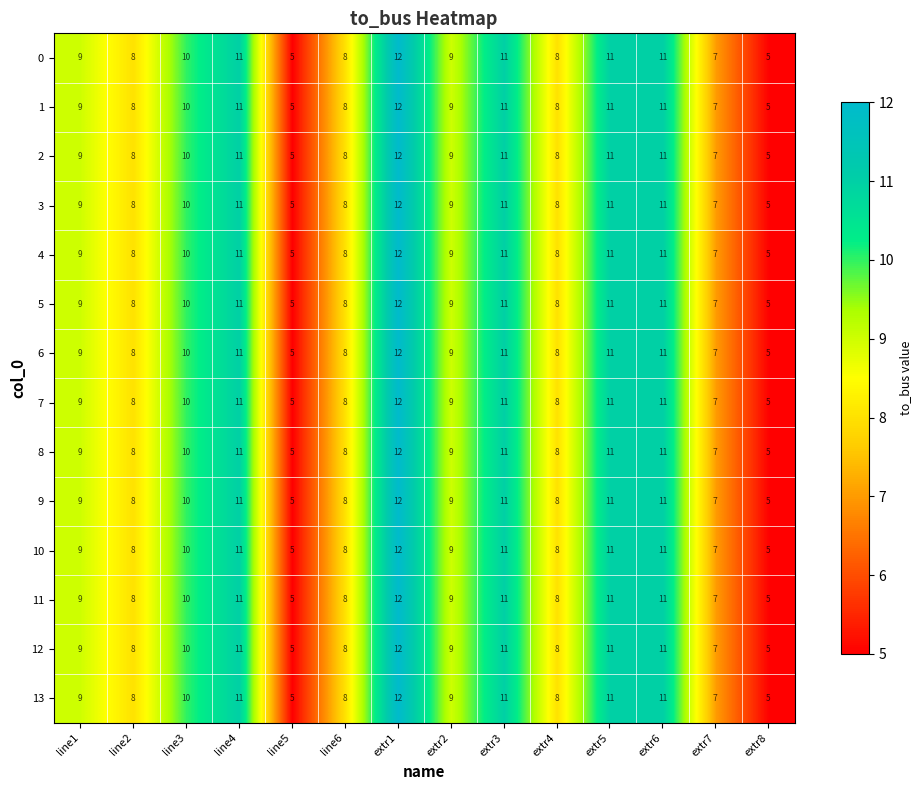

What is the lowest value of the 11 series?

5